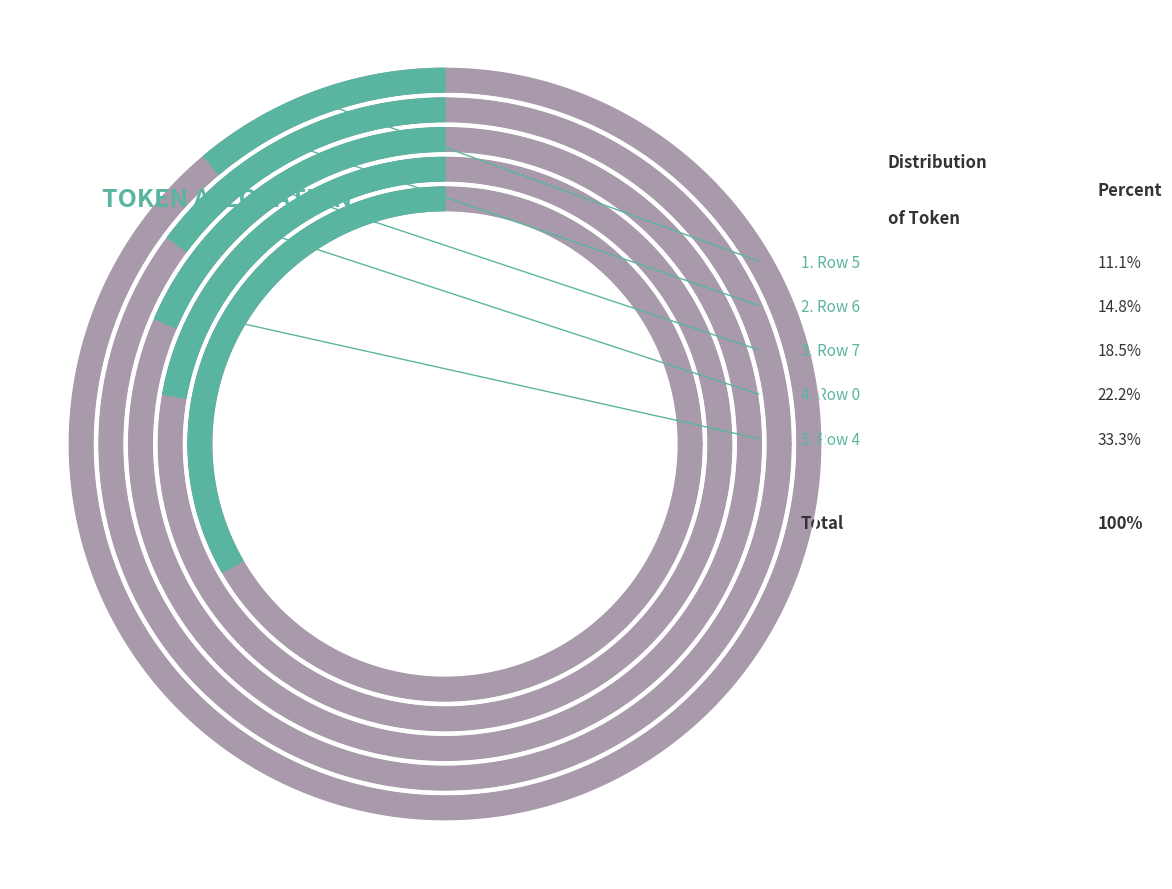

The 6 slice represents 25% of the pie. True or false?

False